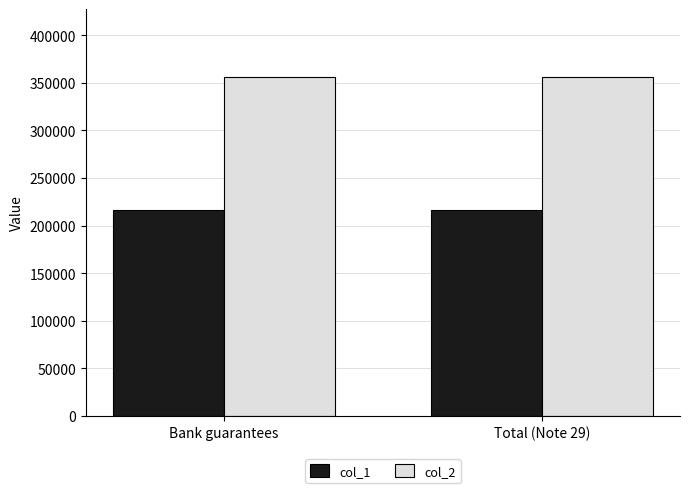

Reading left to right, transcribe all the data shown in this chart.

col_1: Bank guarantees=215866	Total (Note 29)=215866
col_2: Bank guarantees=356105	Total (Note 29)=356105